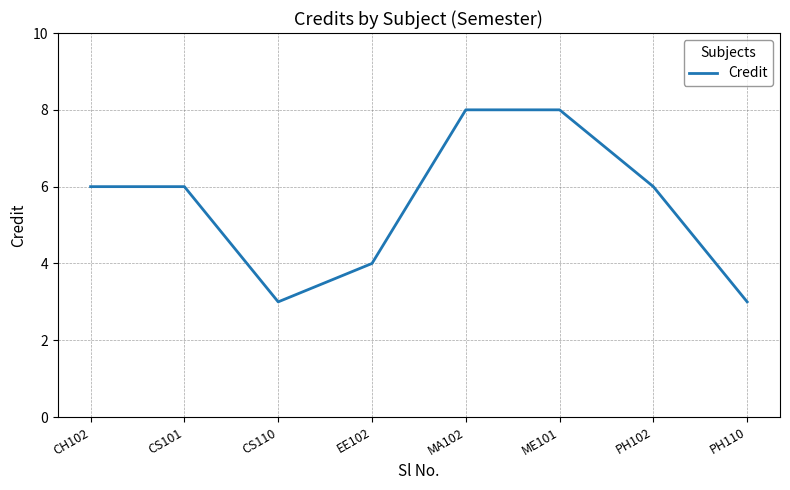

What is the smallest value displayed?

3